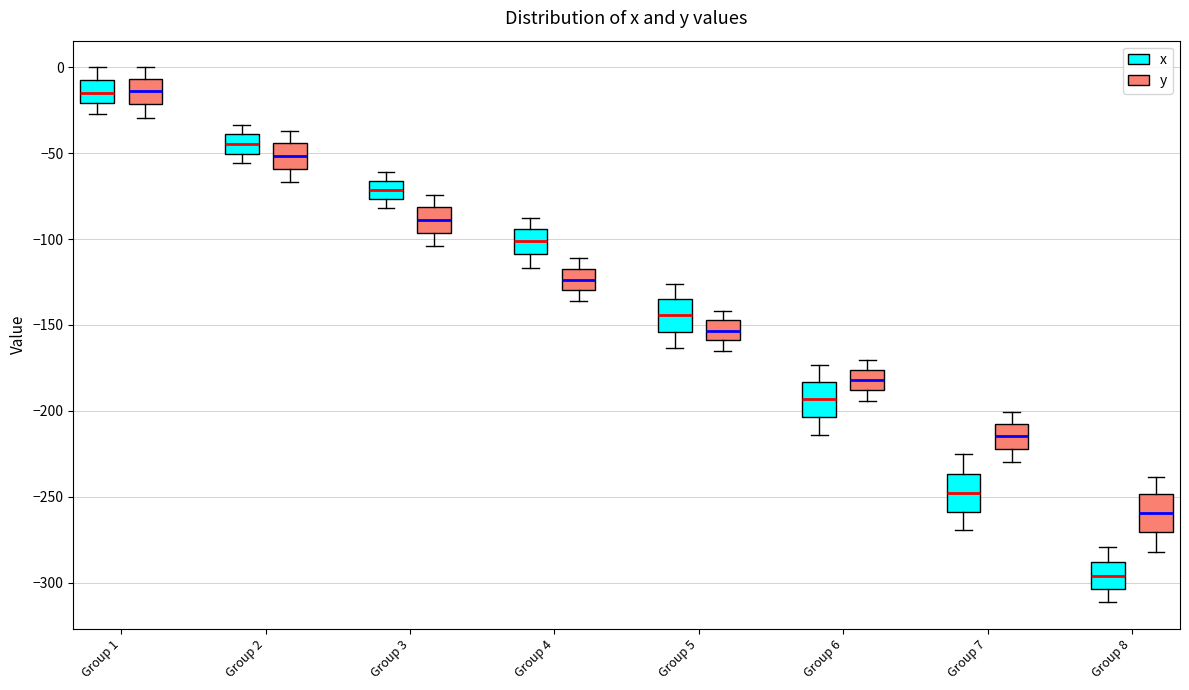

Where does the lower whisker of the box for Group 1 (x) end on the y-axis? The values are not printed on the chart, so give them approximately, as read against the axis.

-25